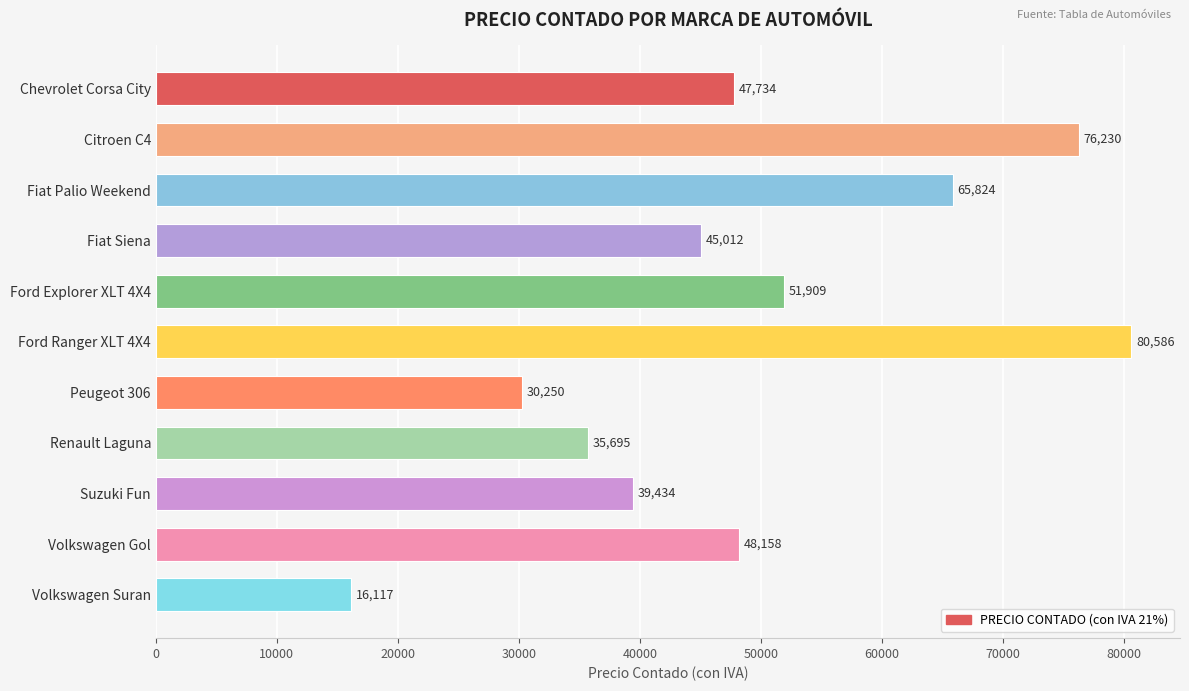

Does the chart contain stacked bars?

No